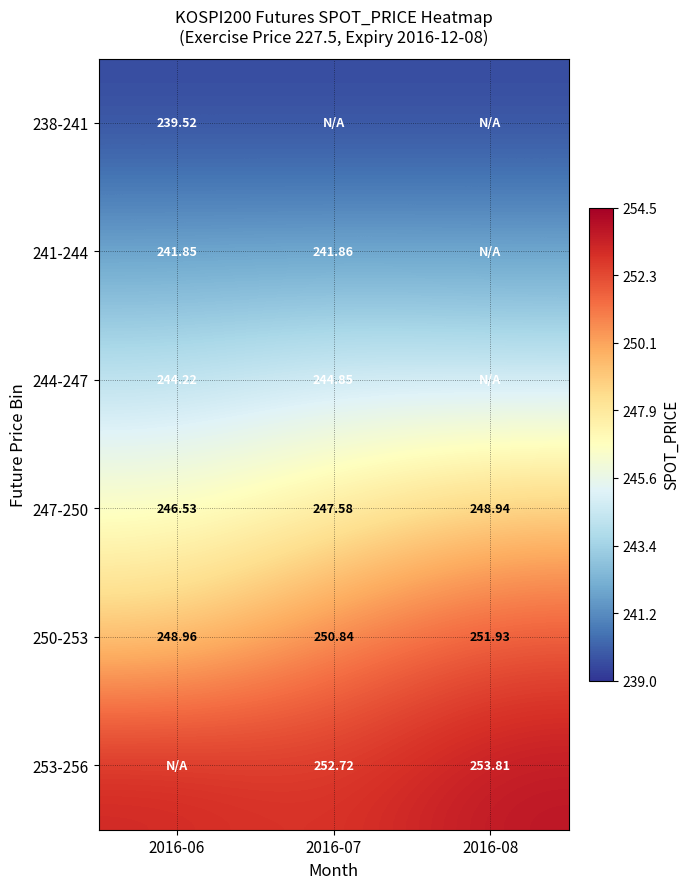

Is the value of 253-256 at 2016-07 greater than the value of 247-250 at 2016-08?

Yes